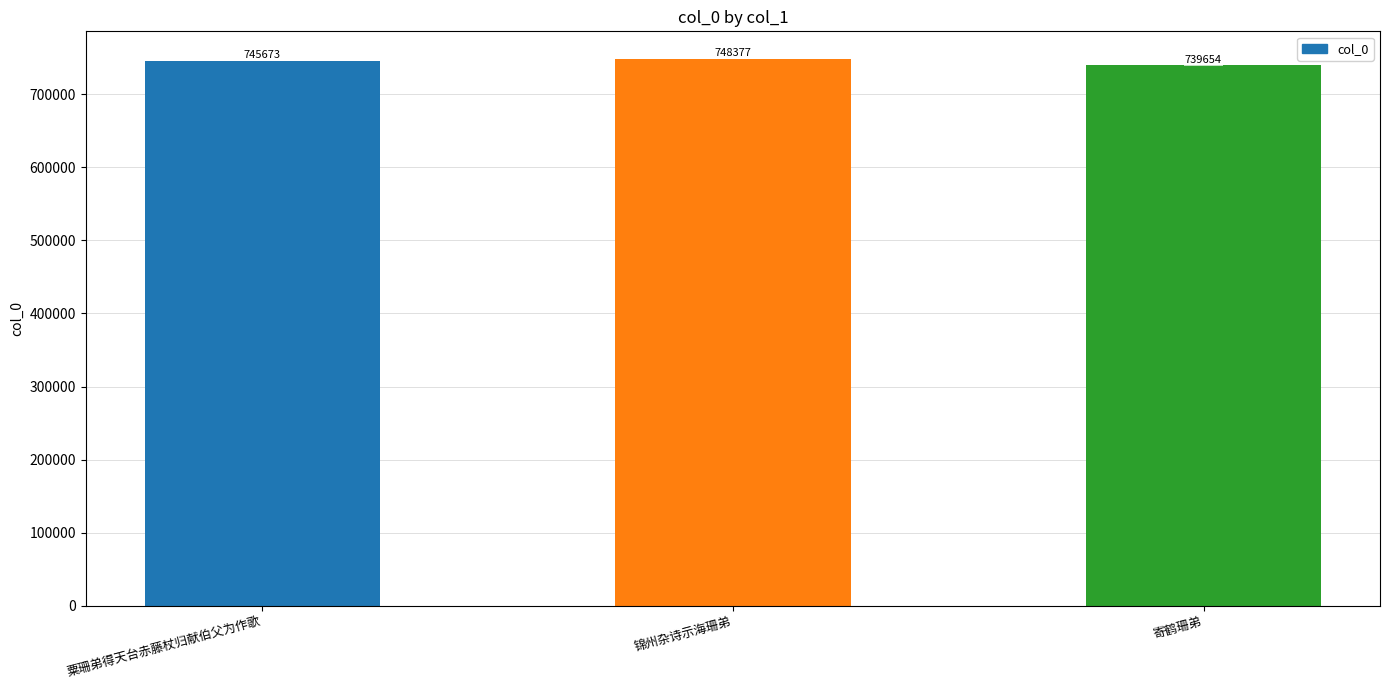

Reading left to right, extract all data points from this chart.

粟珊弟得天台赤藤杖归献伯父为作歌=745673	锦州杂诗示海珊弟=748377	寄鹤珊弟=739654